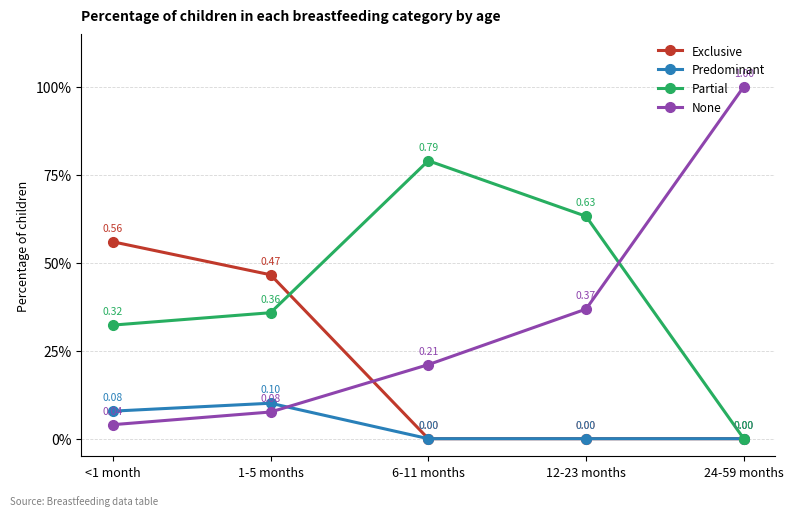

How many times do Partial and Exclusive cross each other?

1